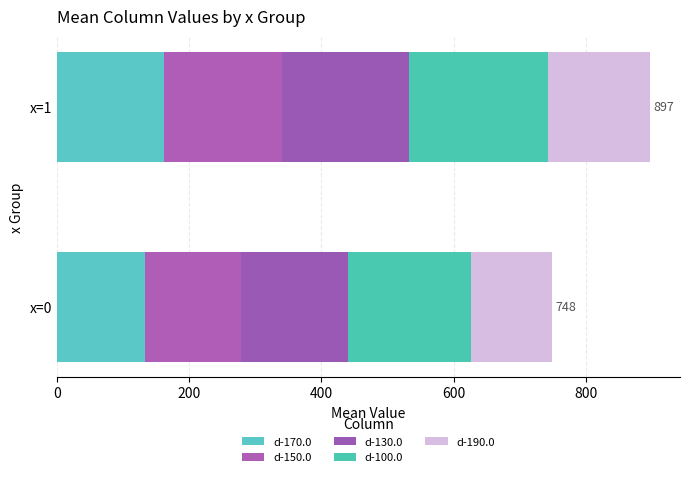

What is the average value of the d-170.0 series?

147.8